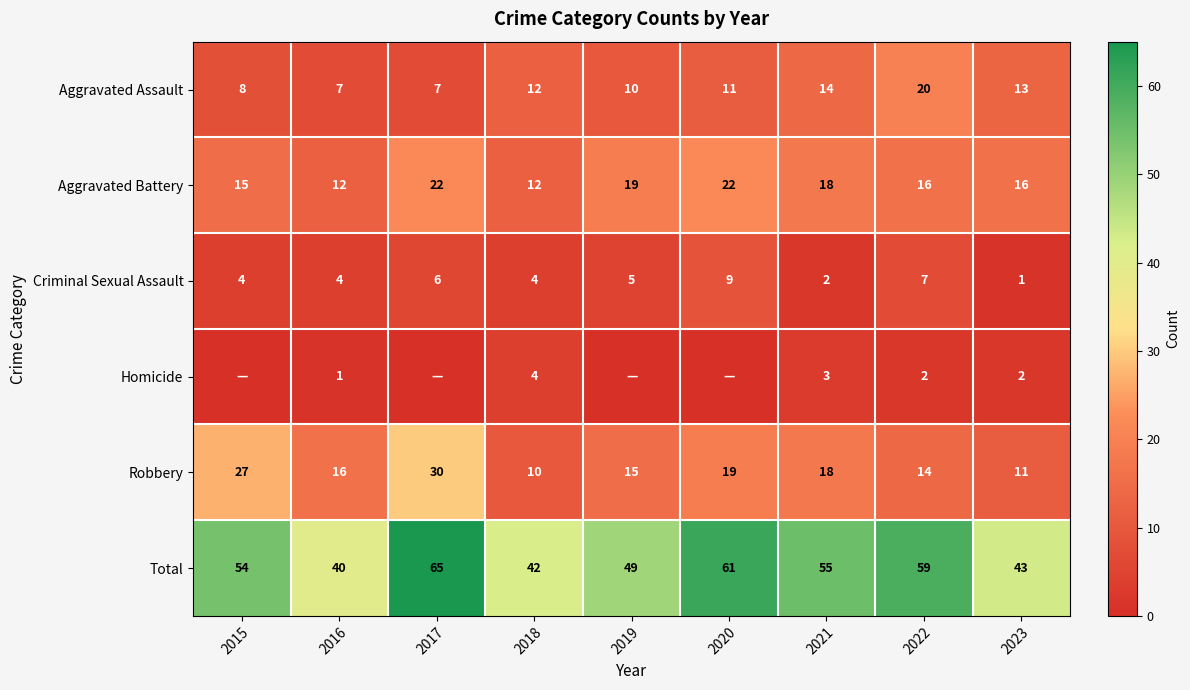

At 2023, list the series in order from largest to smallest.

Total, Aggravated Battery, Aggravated Assault, Robbery, Homicide, Criminal Sexual Assault